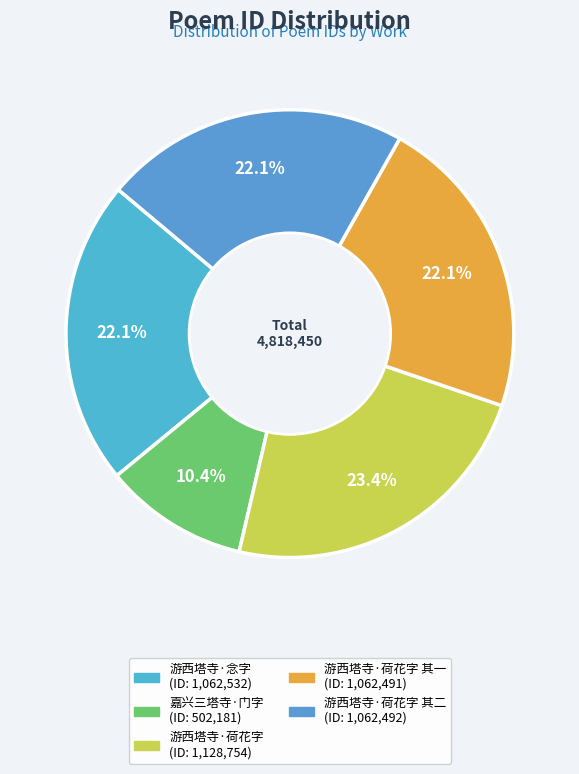

Count the number of slices in the pie.

5